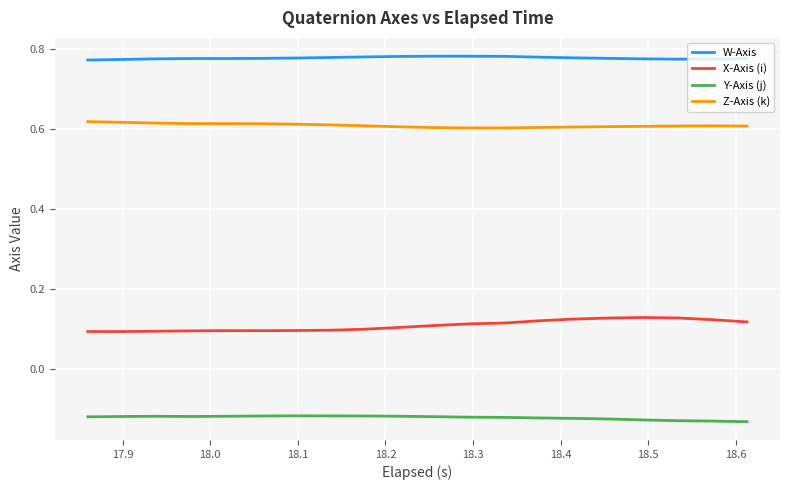

What is the sum of all X-Axis (i) values?

2.2